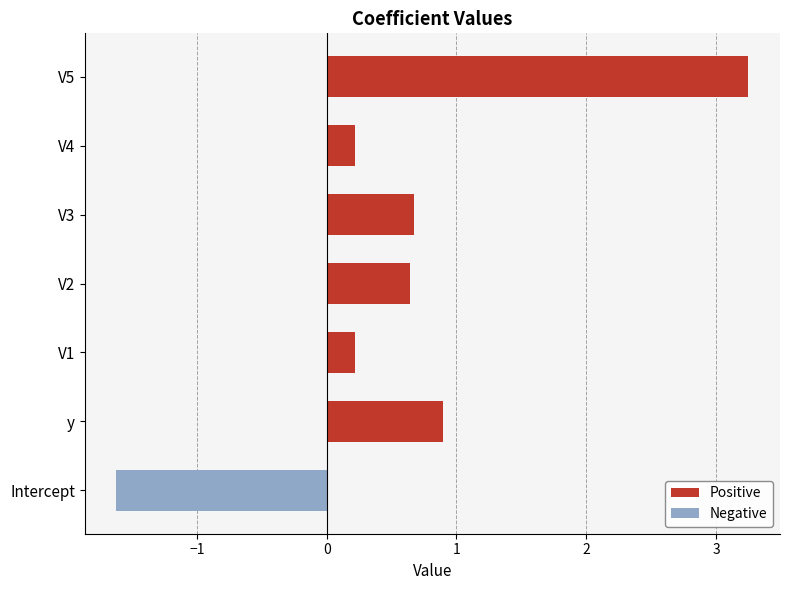

What is the difference between the Positive values at V4 and y?

0.7